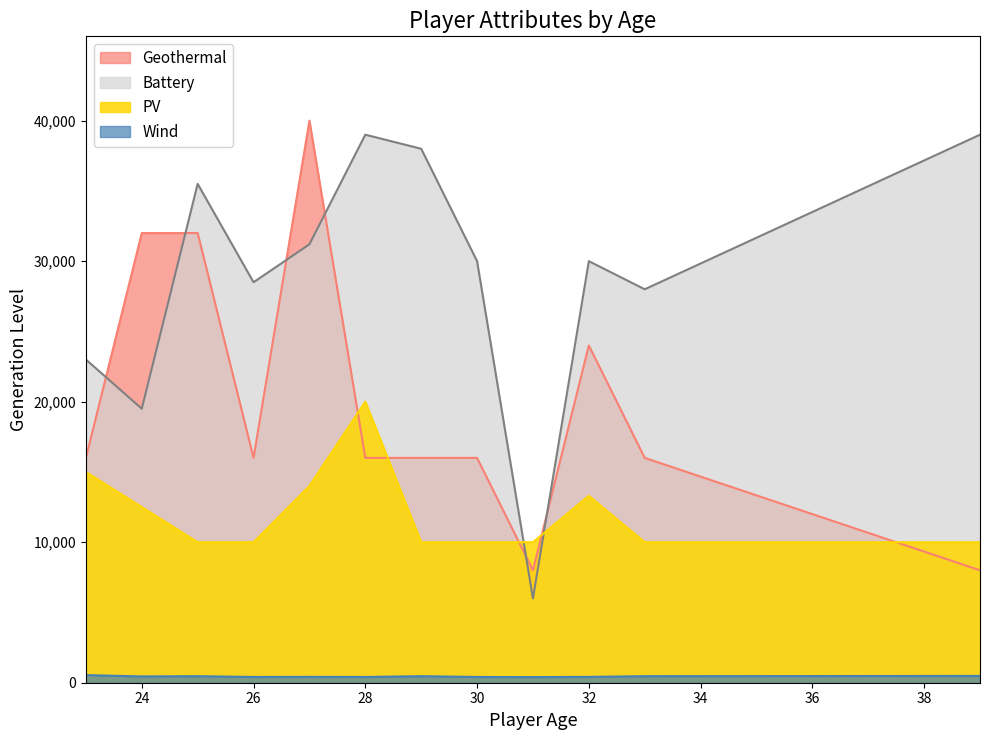

Which category has the highest value across all series?

27